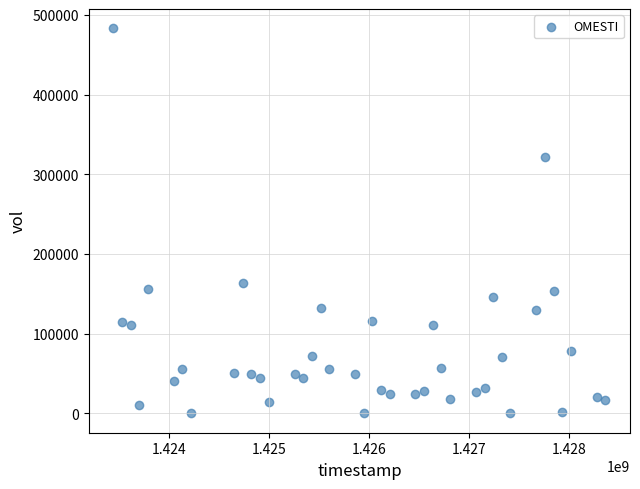

What is the range of Y values (max minus min)?

483100